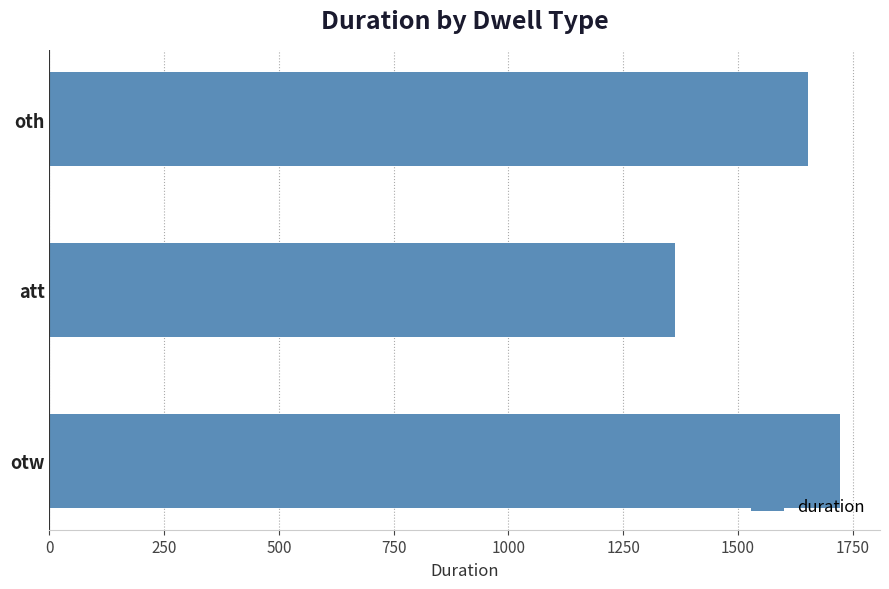

At which label is the value closest to 1542?

oth